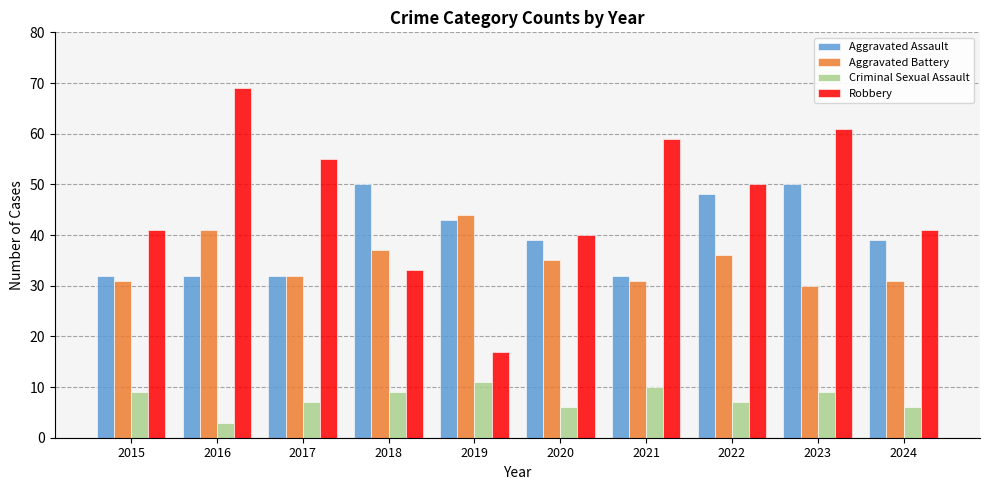

At 2024, list the series in order from largest to smallest.

Robbery, Aggravated Assault, Aggravated Battery, Criminal Sexual Assault